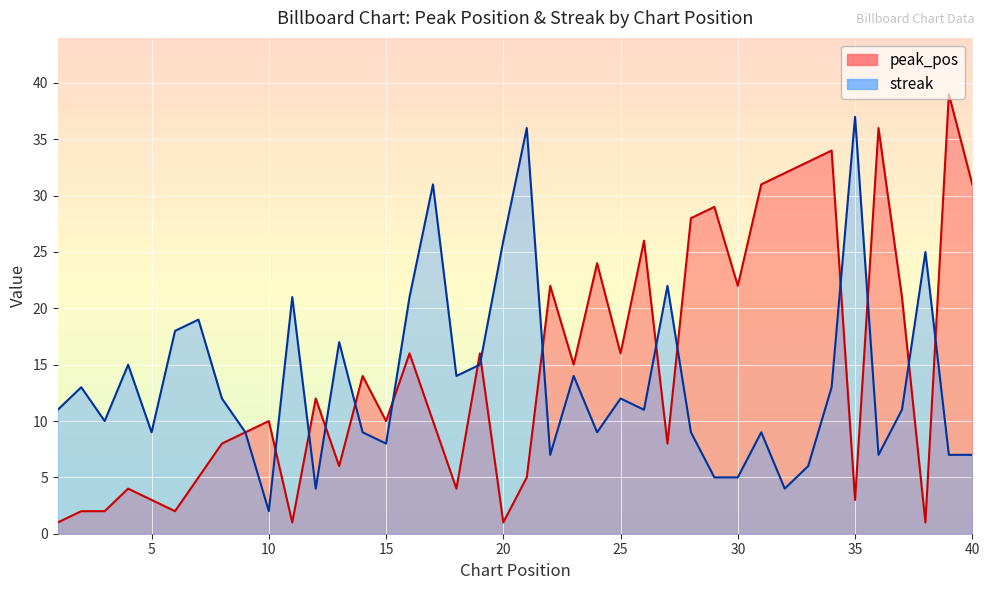

At which label does peak_pos reach its peak?

39